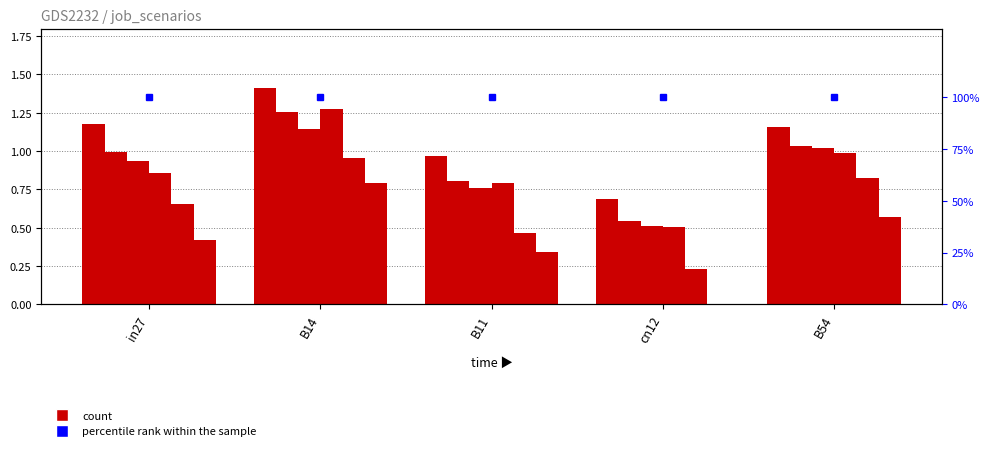

Between B14 and cn12, which is larger?

B14